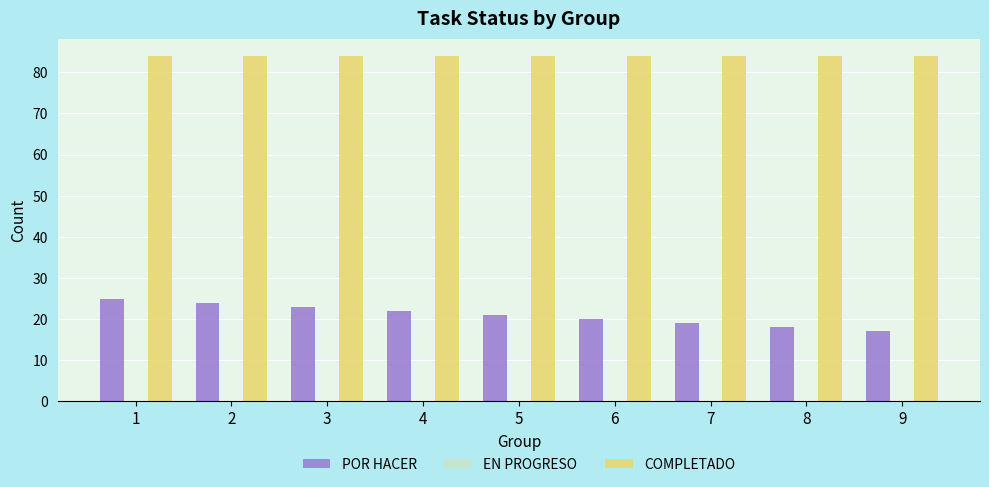

Reading left to right, transcribe all the data shown in this chart.

POR HACER: 1=25	2=24	3=23	4=22	5=21	6=20	7=19	8=18	9=17
COMPLETADO: 1=84	2=84	3=84	4=84	5=84	6=84	7=84	8=84	9=84